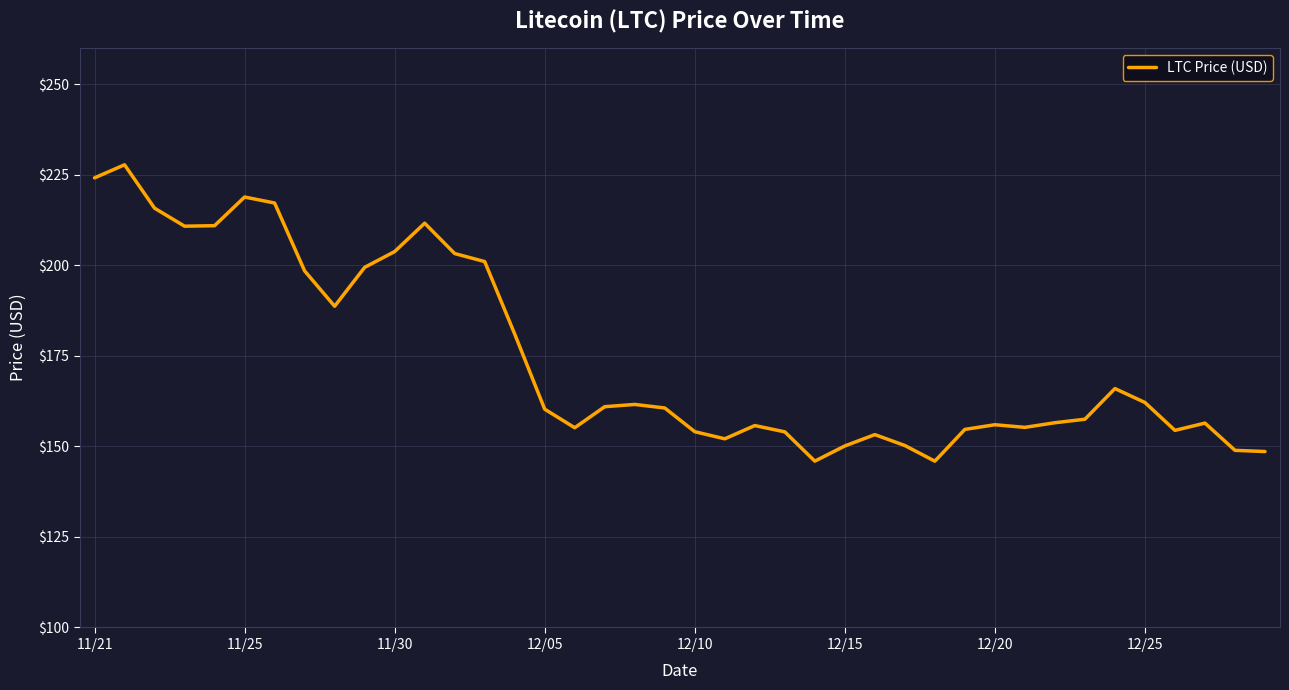

What is the difference between the maximum and minimum values?

81.8